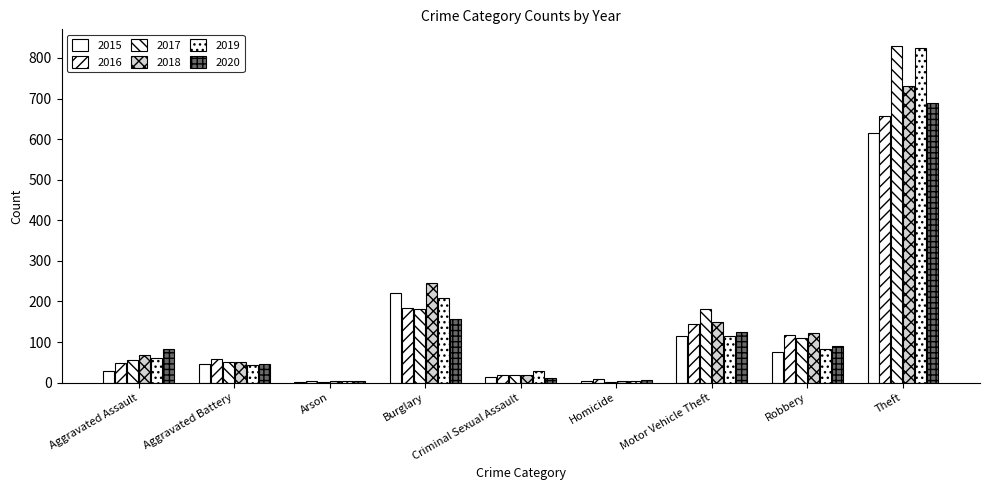

Does the chart contain stacked bars?

No